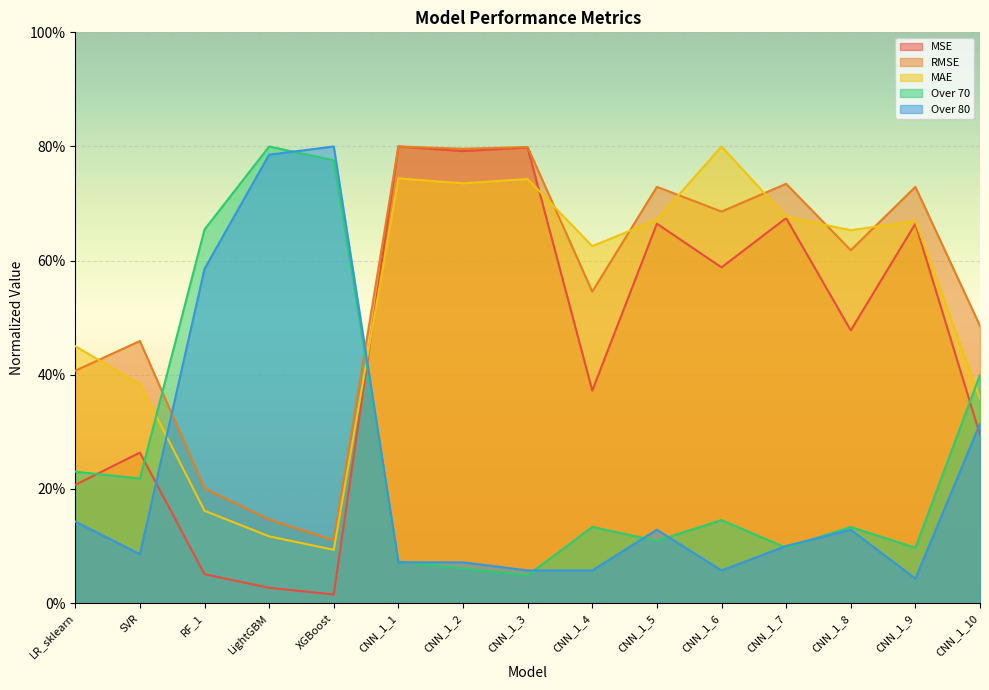

Which series has the largest total across all categories?

RMSE